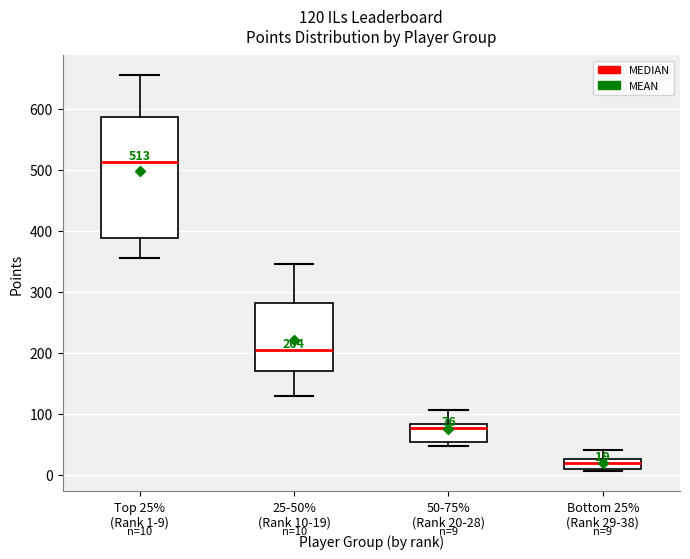

Comparing the boxes themselves (not the whiskers), which one is the tallest?

Top 25% (Rank 1-9)